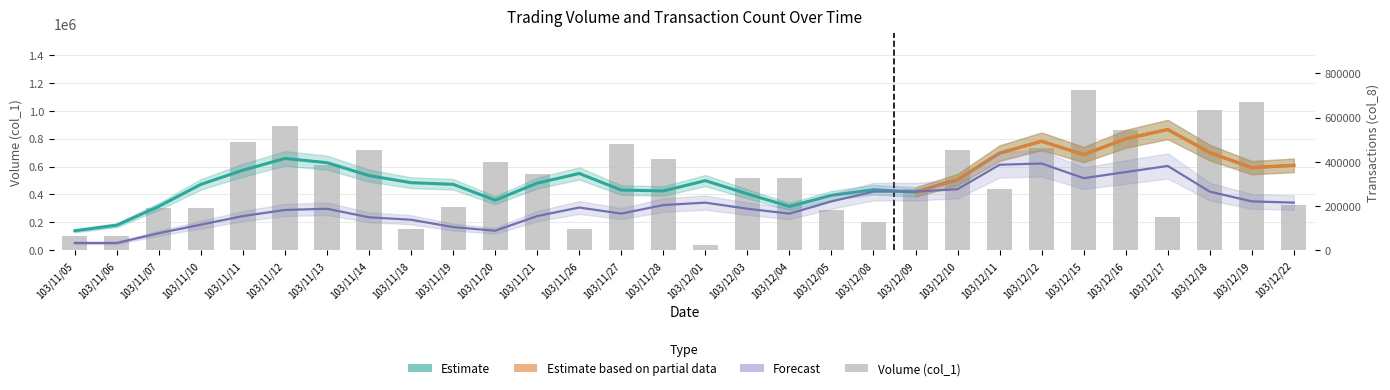

What is the label of the 18th bar from the right?

103/11/26